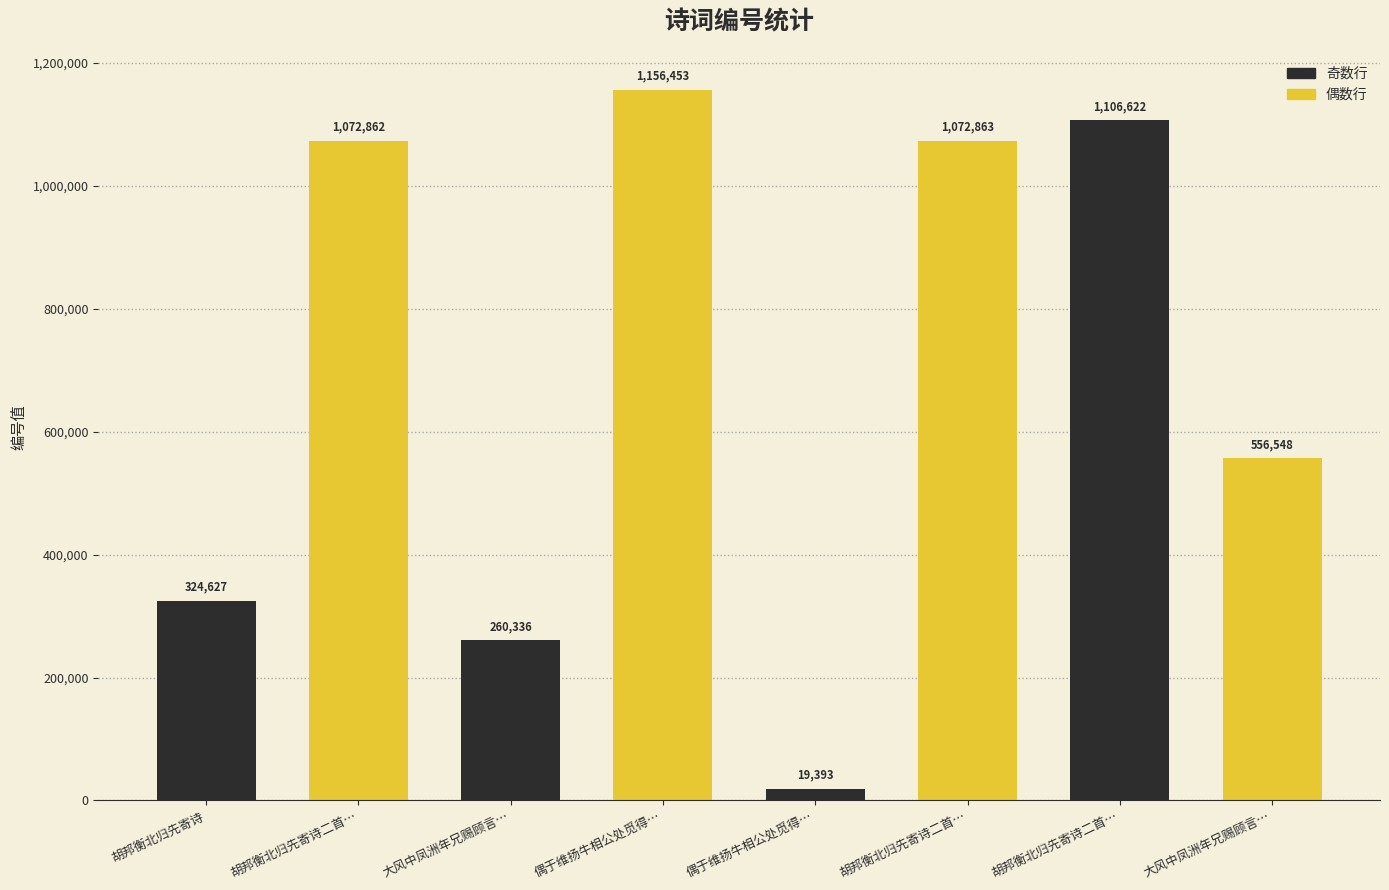

At which label is the value closest to 587923?

大风中凤洲年兄赐顾言…